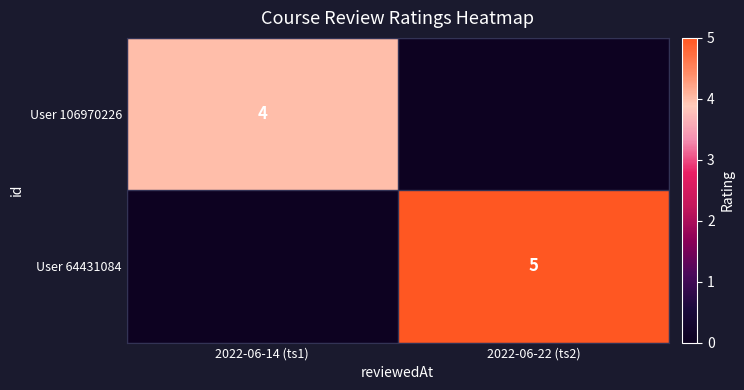

True or false: User 64431084 has a value of 7 at 2022-06-22 (ts2).

False